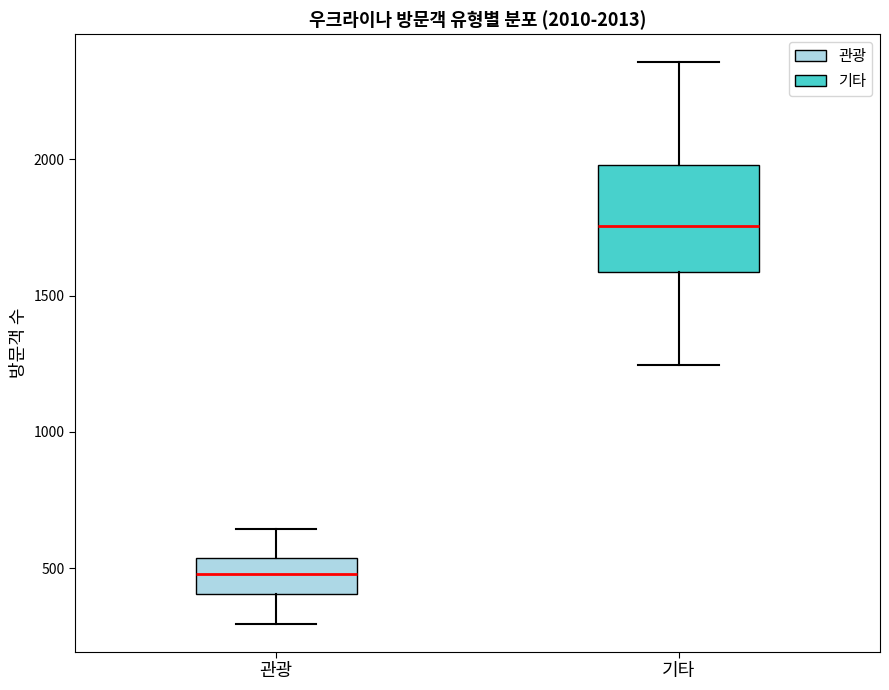

Comparing the boxes themselves (not the whiskers), which one is the tallest?

기타